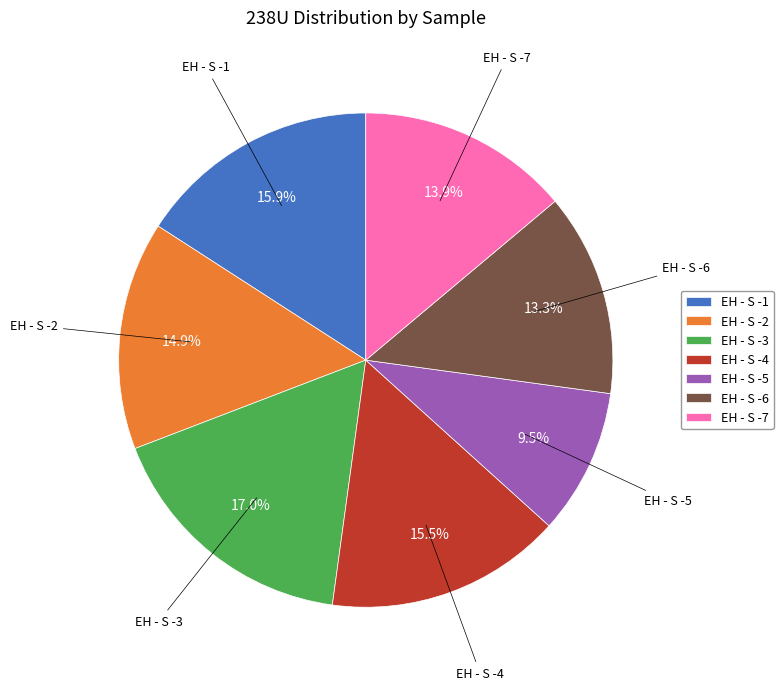

What is the smallest slice in the pie chart?

EH - S -5